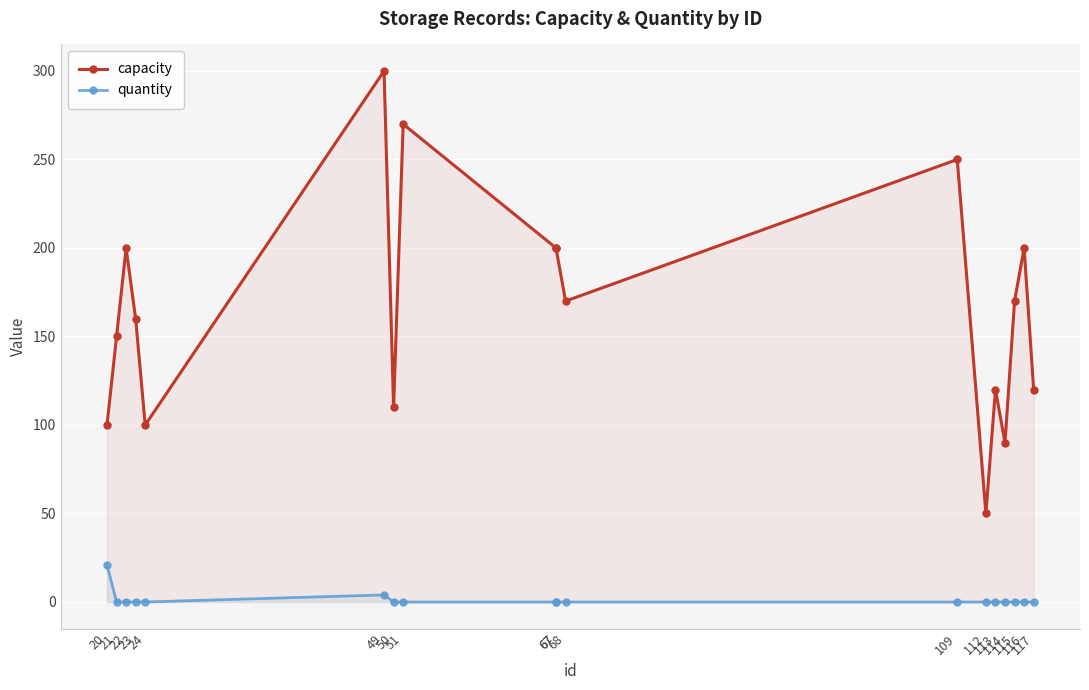

True or false: capacity and quantity cross at least once.

False